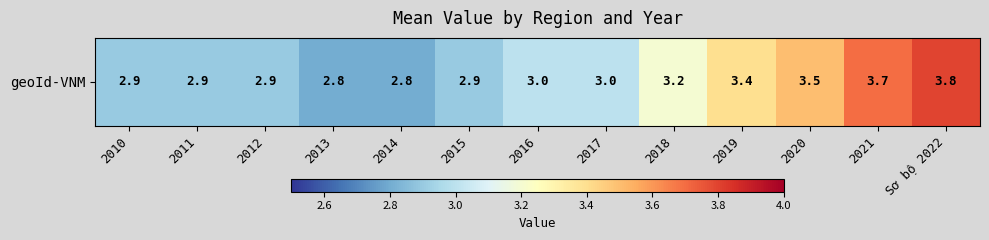

What is the maximum value shown in the chart?

3.8